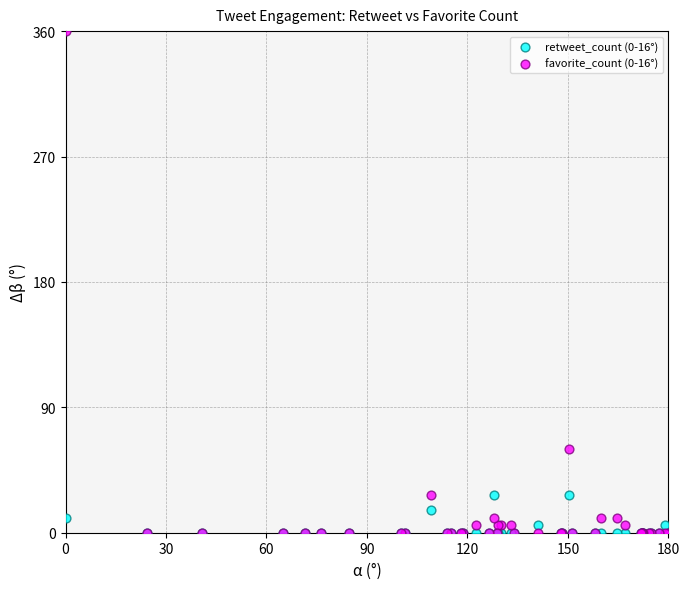

Which series has the widest spread of Y values?

favorite_count (0-16°)